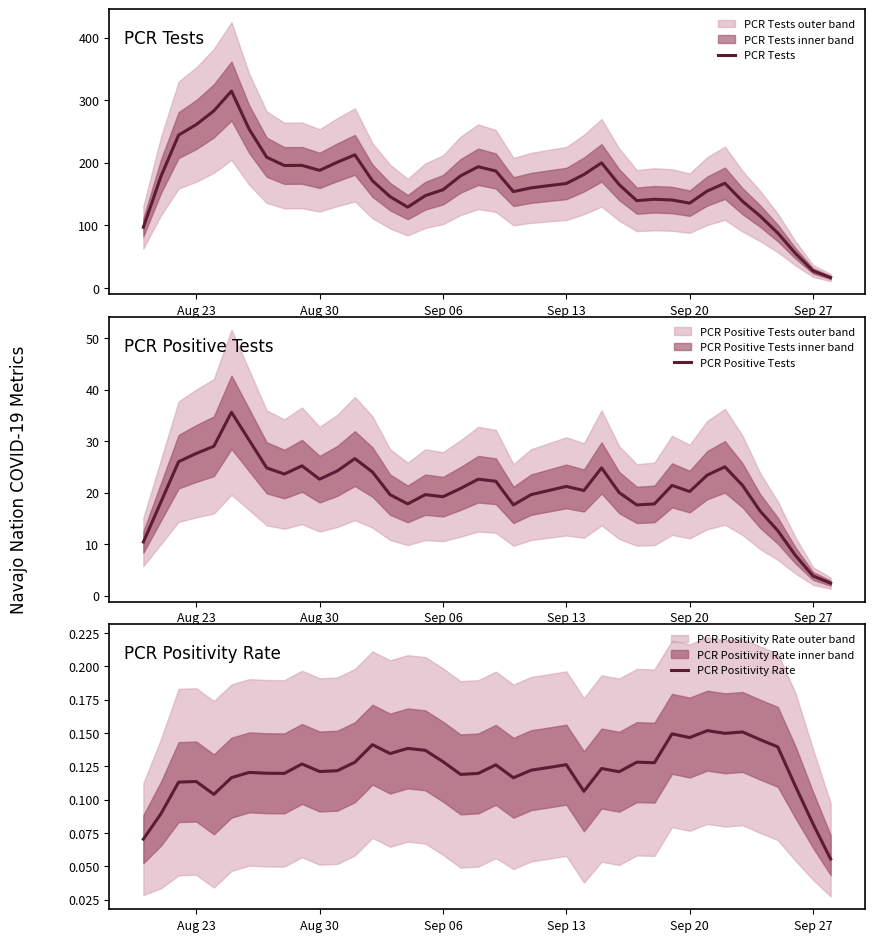

The PCR Positivity Rate series shows 0.0 at 18. True or false?

False